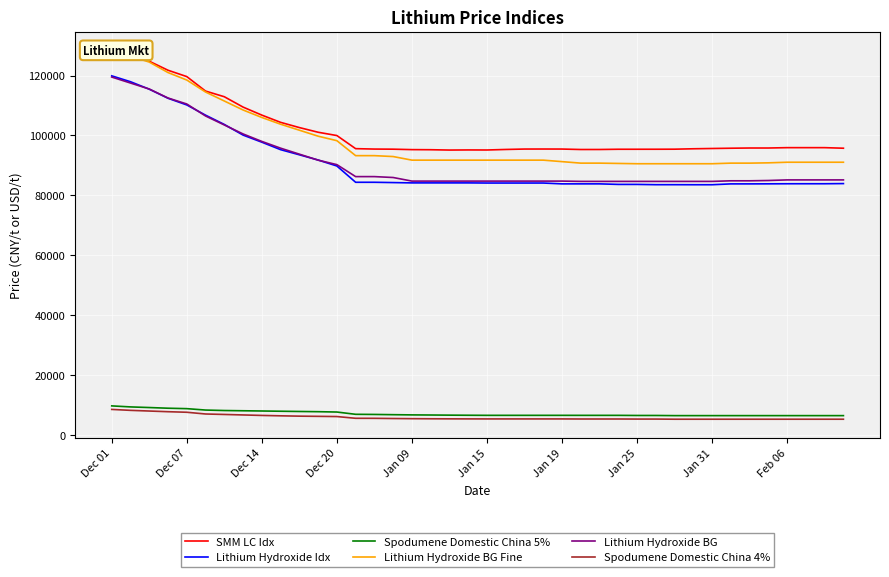

What is the minimum value for Spodumene Domestic China 5%?

6425